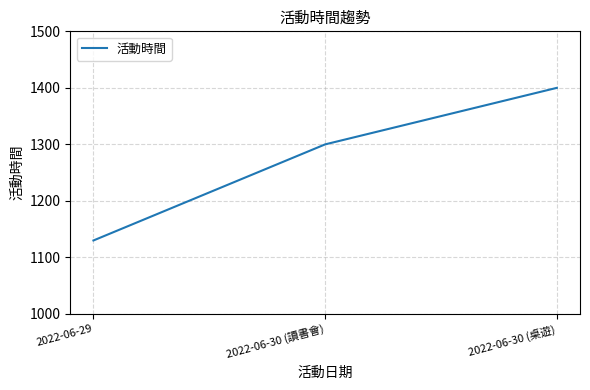

List the labels in order of value, largest first.

2022-06-30 (桌遊), 2022-06-30 (讀書會), 2022-06-29